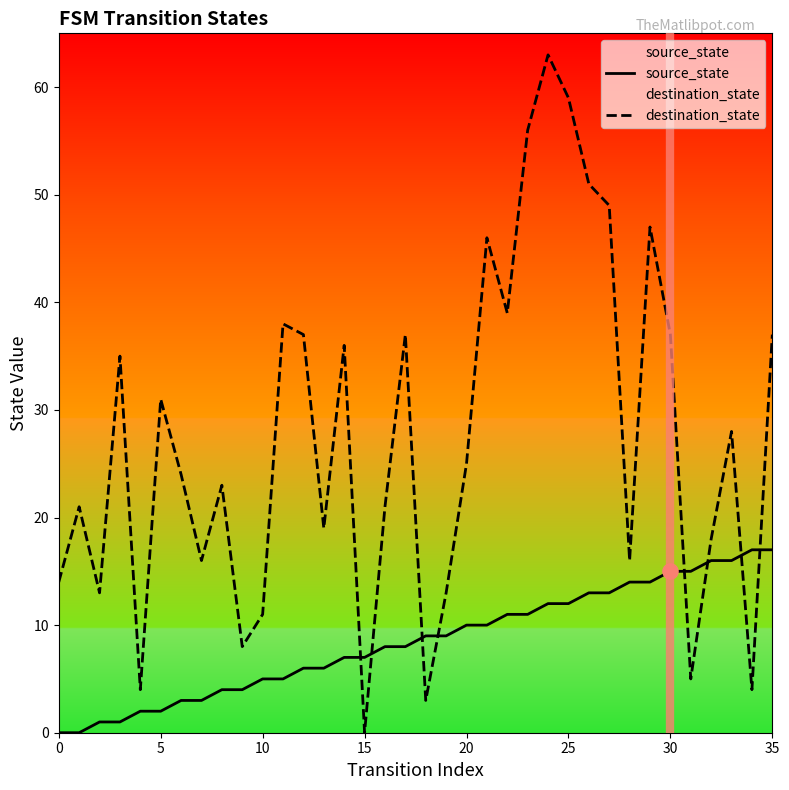

Which series contains the highest Y value?

destination_state